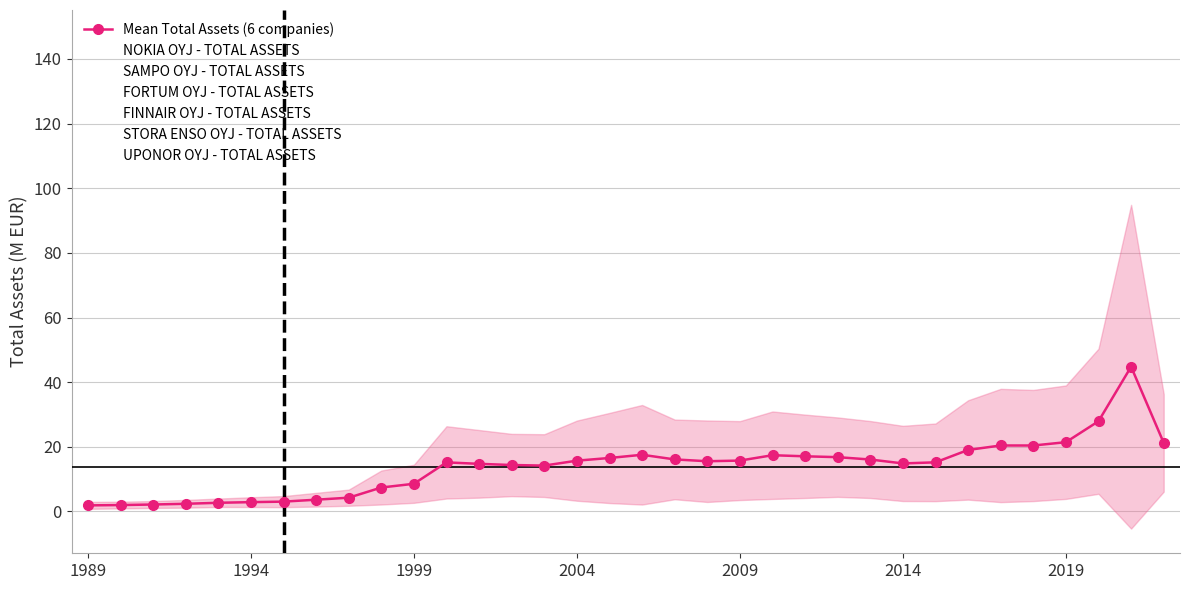

How many interior local peaks does the UPONOR OYJ - TOTAL ASSETS series have?

8